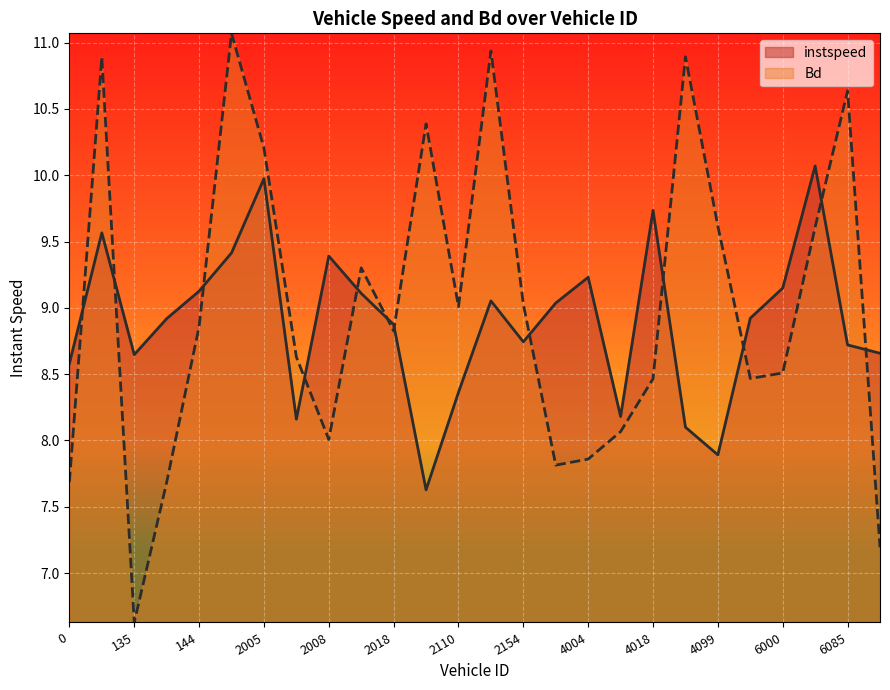

Where does the Bd series first go above 8?

59.0